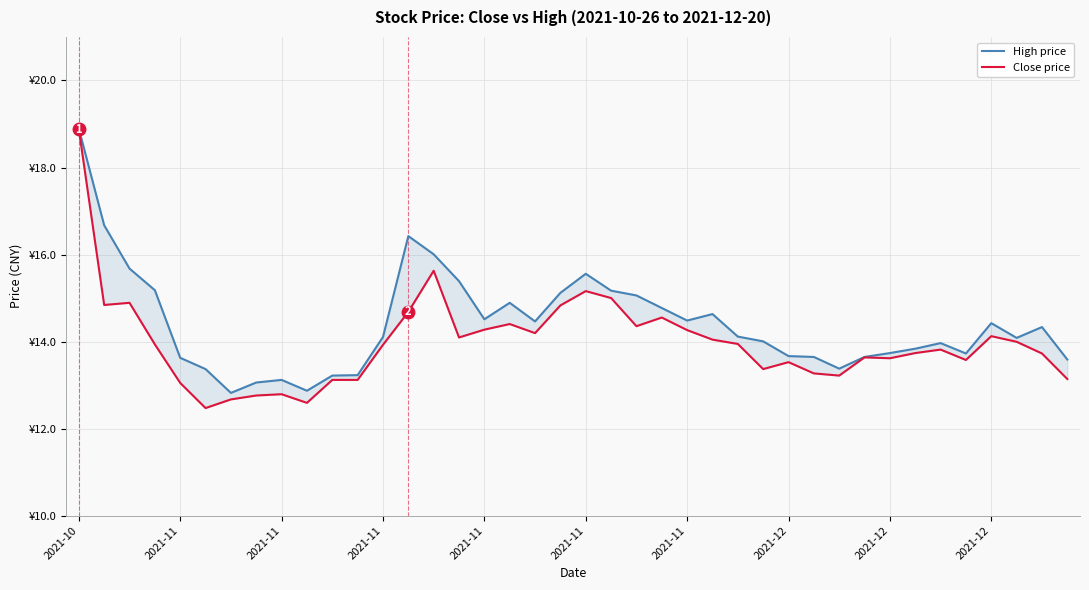

Which series has the widest spread of values?

Close price